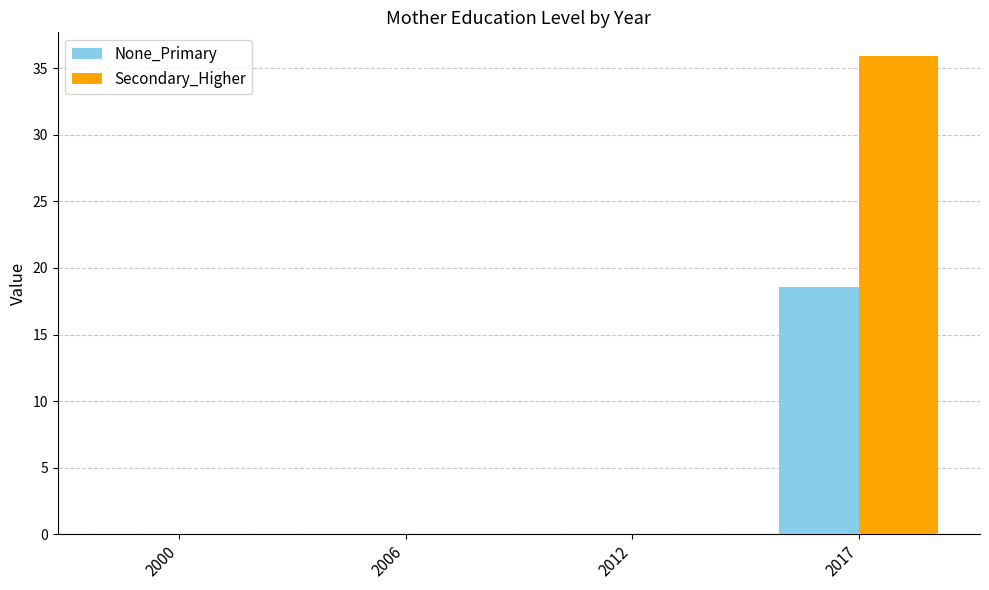

Is it true that None_Primary equals 18.6 at 2017?

True